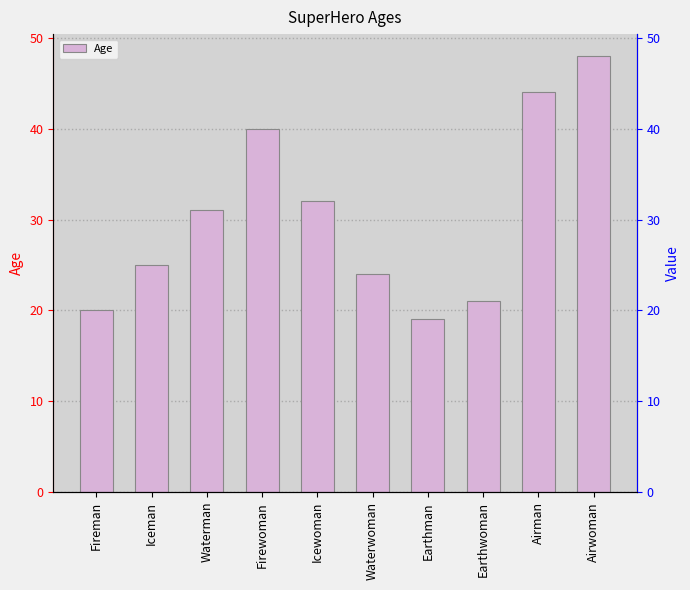

Where does the data first go above 31?

Firewoman